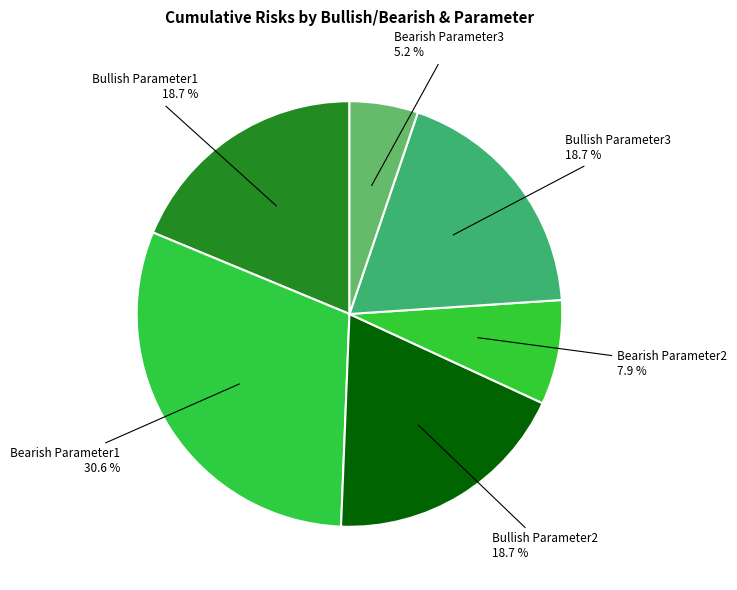

How many segments does this pie chart have?

6